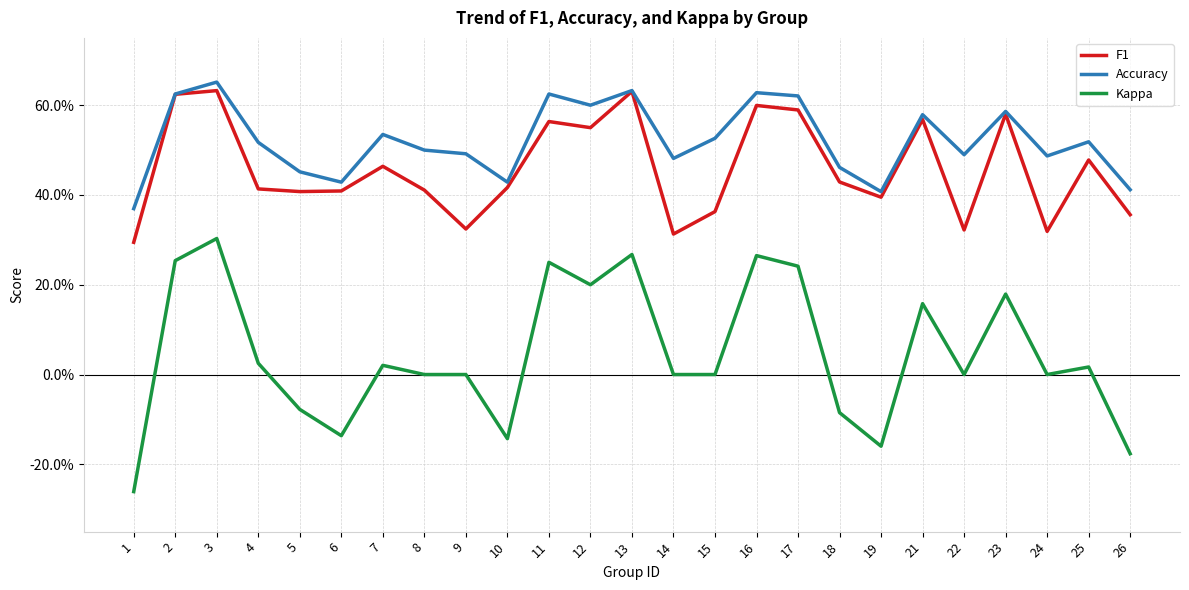

Is this an area chart (filled region under the line)?

No